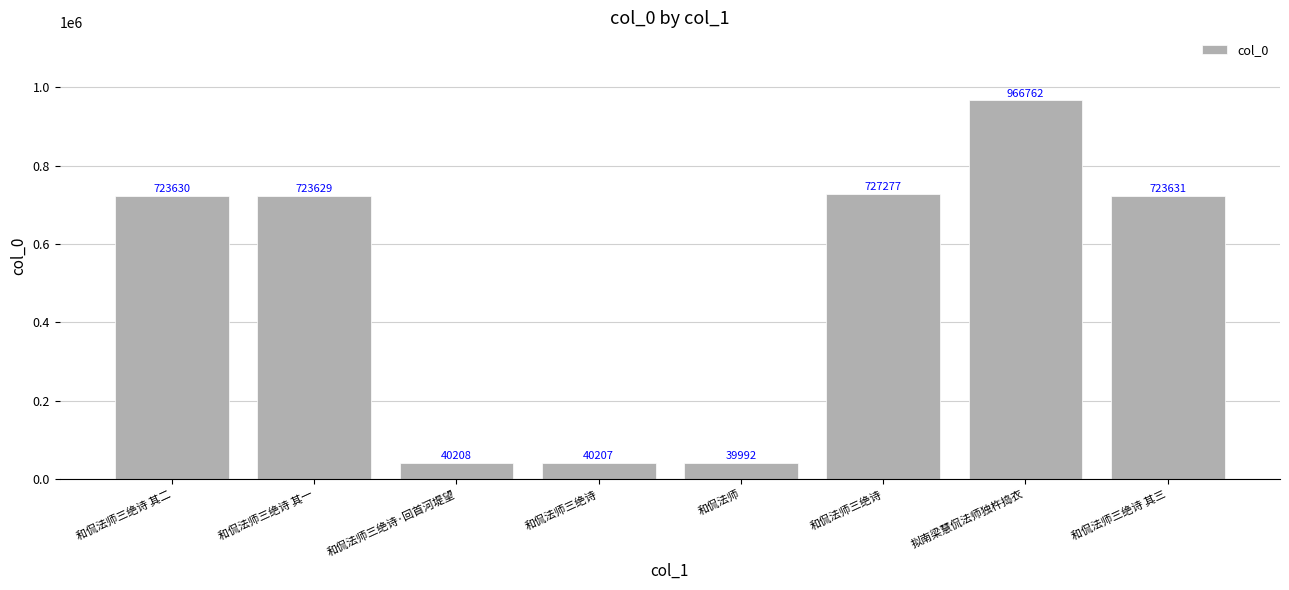

How many series are shown in this chart?

1